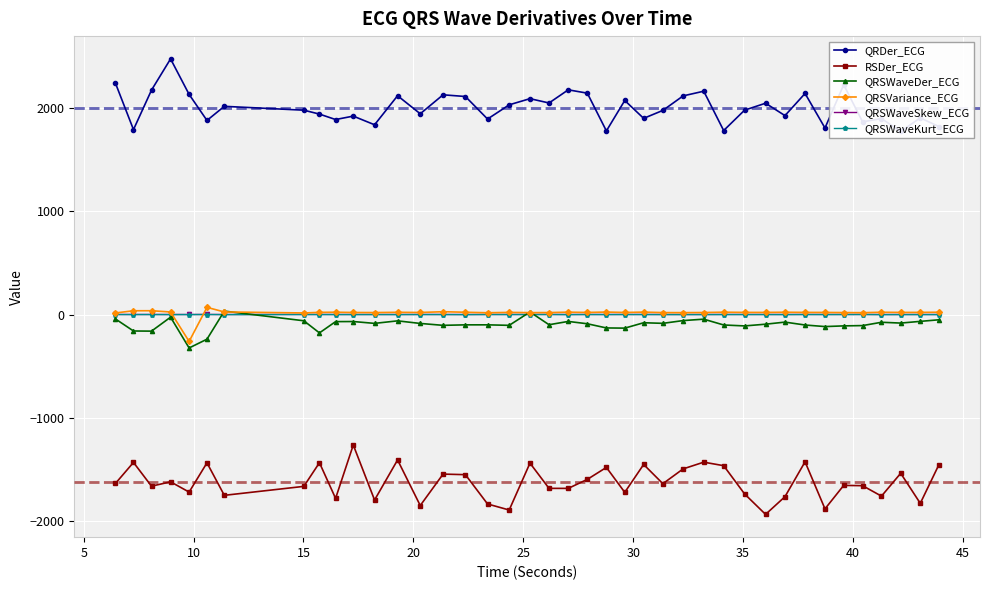

Count the number of categories in the chart.

40